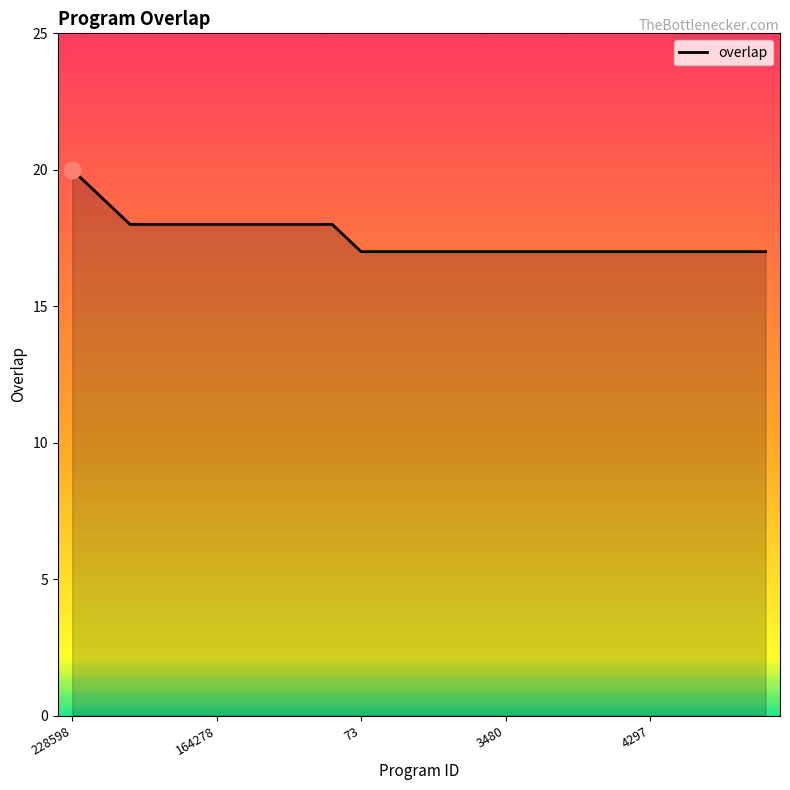

What is the smallest value displayed?

17